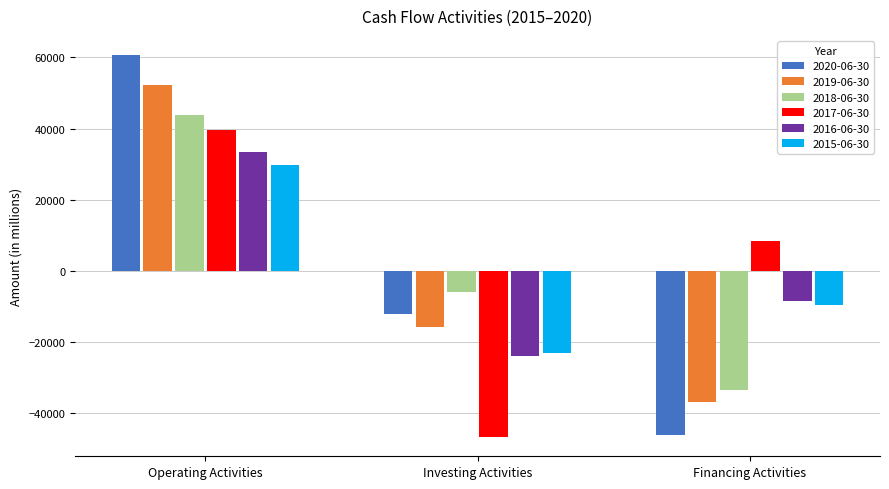

How many values in the 2017-06-30 series are below 8408?

1